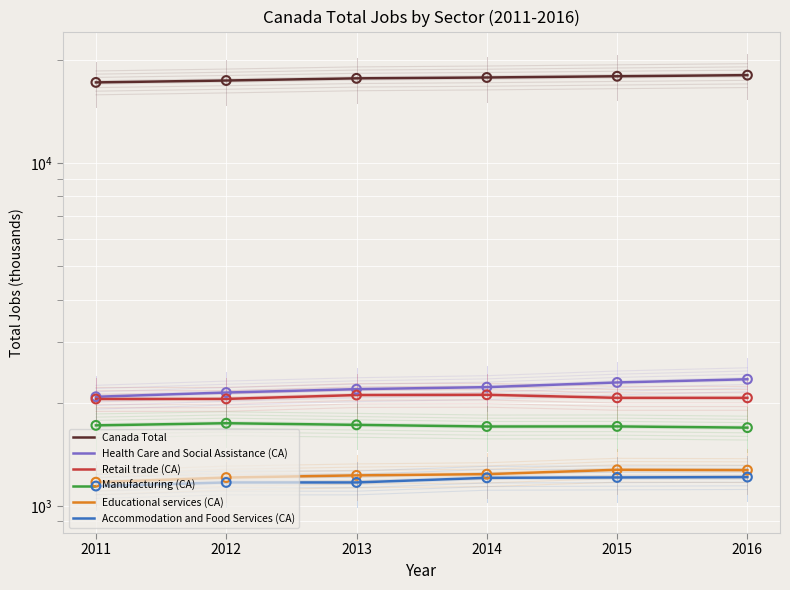

What is the total value across all series at 2016?

26652